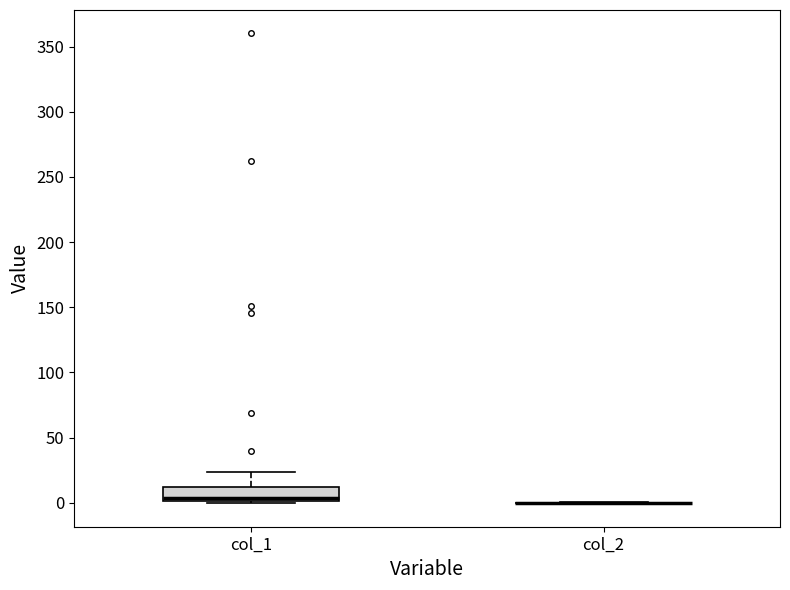

Which box is the tallest, from its lower edge to its upper edge?

col_1